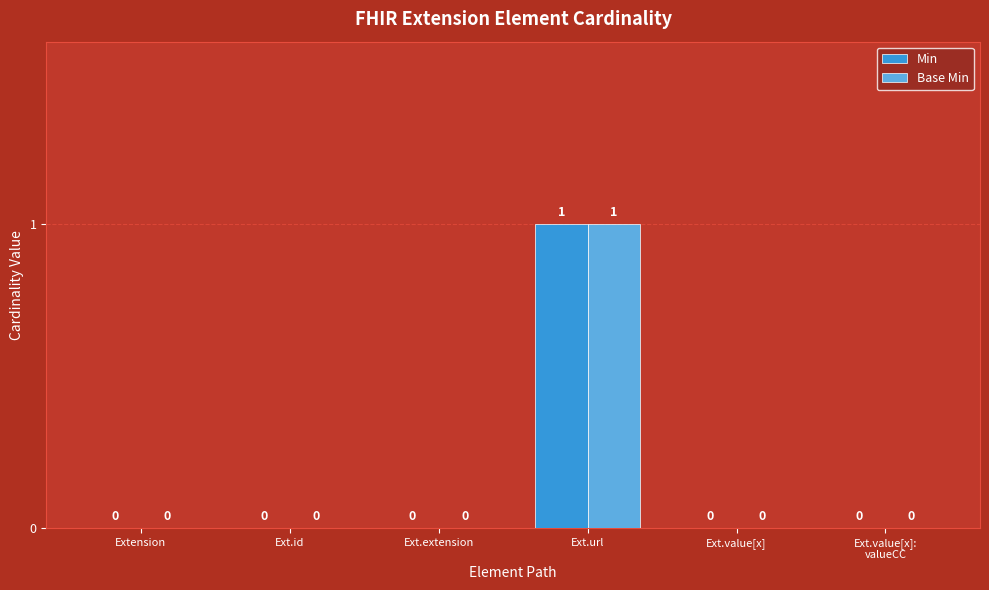

Reading left to right, extract all data points from this chart.

Min: 0	0	0	1	0	0
Base Min: 0	0	0	1	0	0